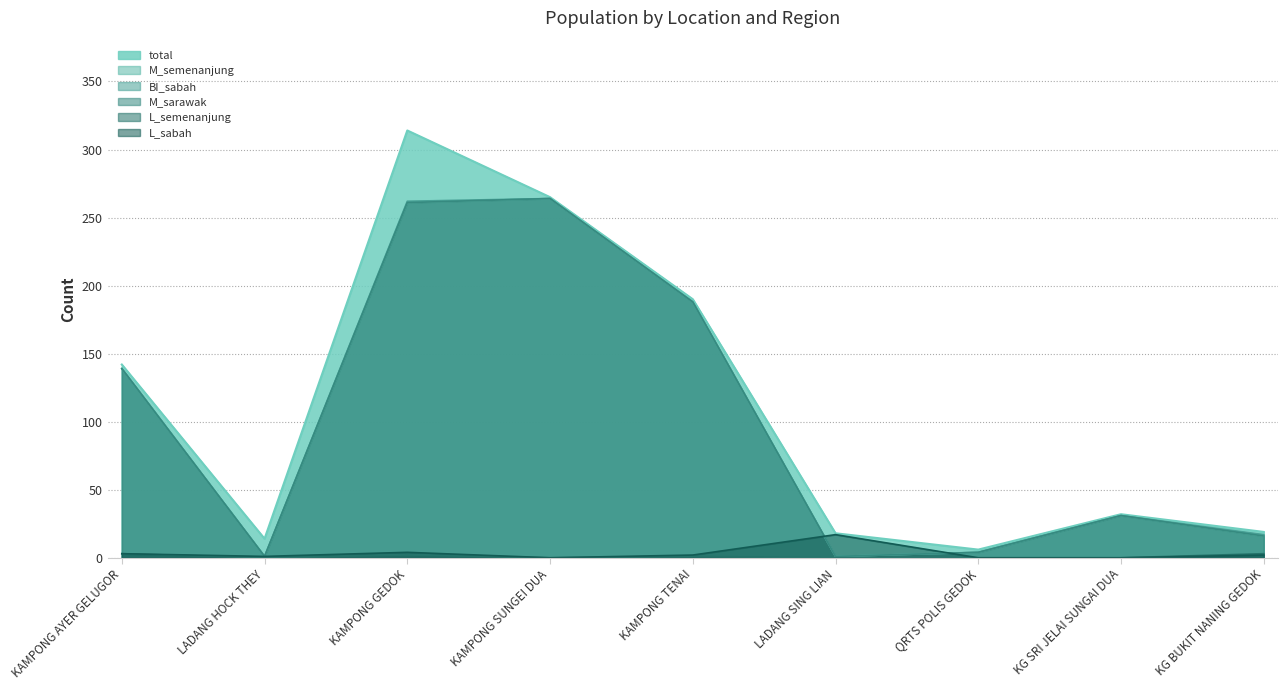

Between which two adjacent categories do L_sabah and BI_sabah first intersect?

KAMPONG TENAI and LADANG SING LIAN